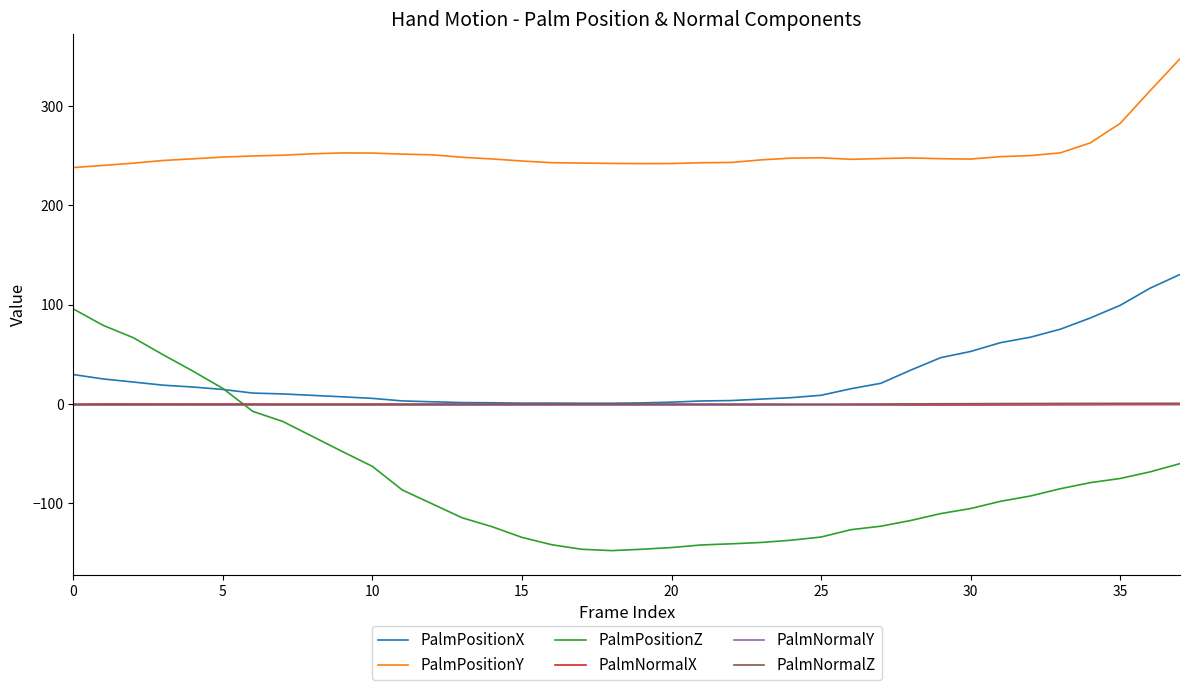

Which series has the largest range (max minus min)?

PalmPositionZ